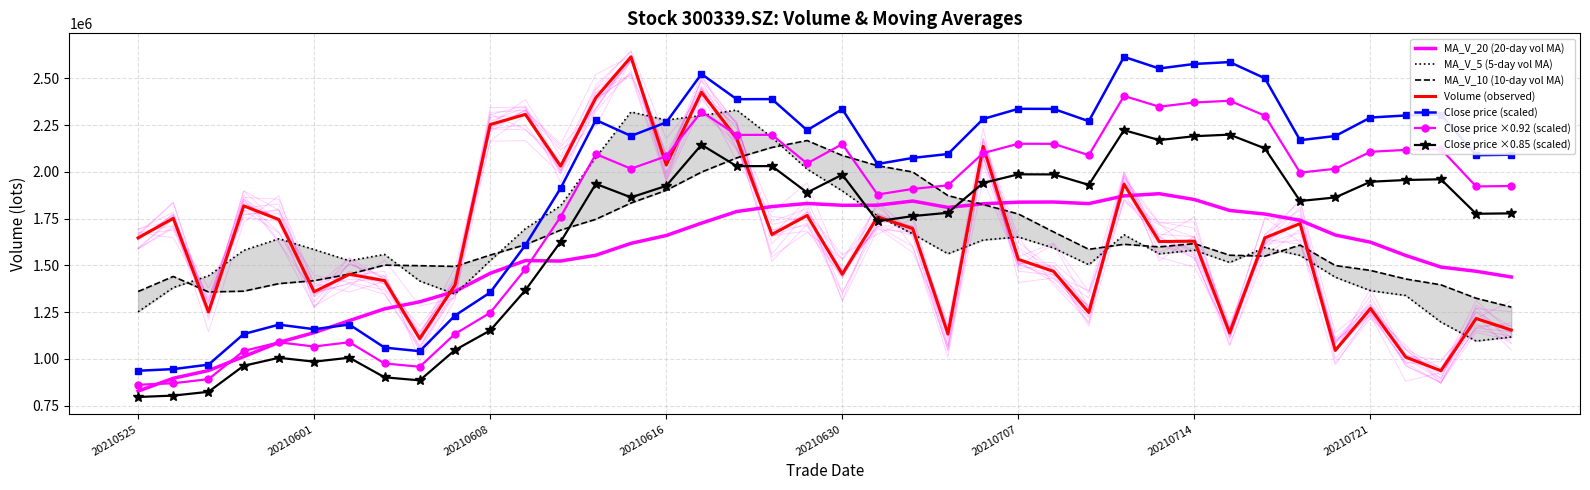

What is the highest value of the ma_v_20 series?

1883246.2